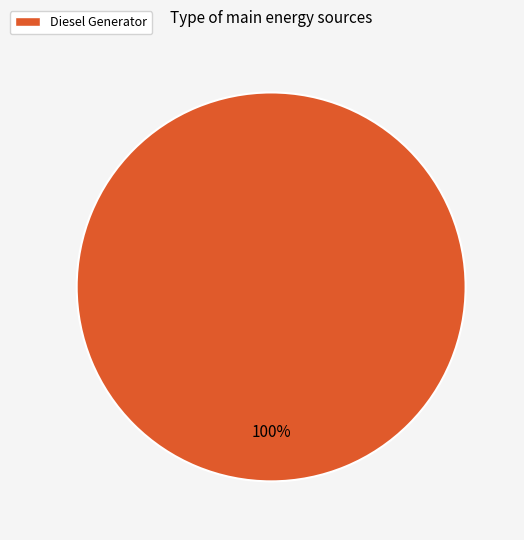

Does any single category account for the majority?

Yes